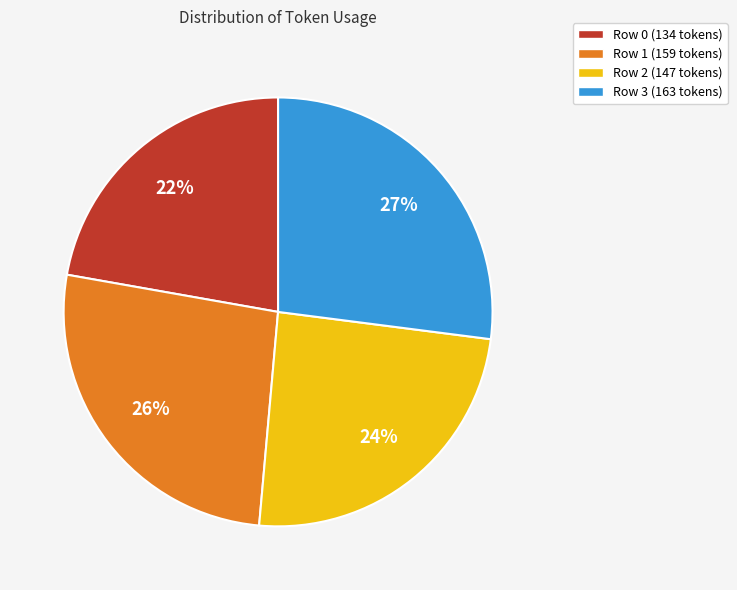

Do Row 0 (134 tokens) and Row 3 (163 tokens) together represent more than half of the pie?

No